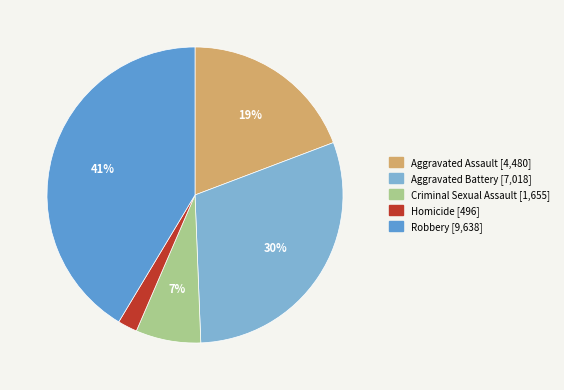

What percentage is the Aggravated Battery slice, to the nearest percent?

30%